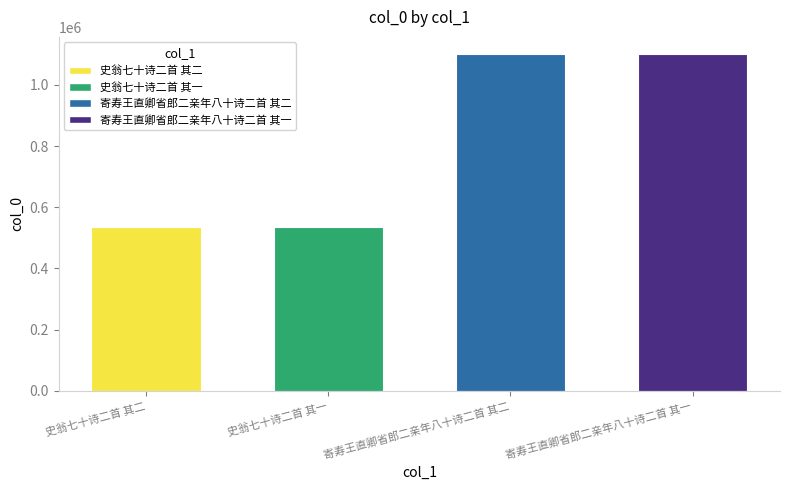

What is the label of the 1st bar from the right?

寄寿王直卿省郎二亲年八十诗二首 其一